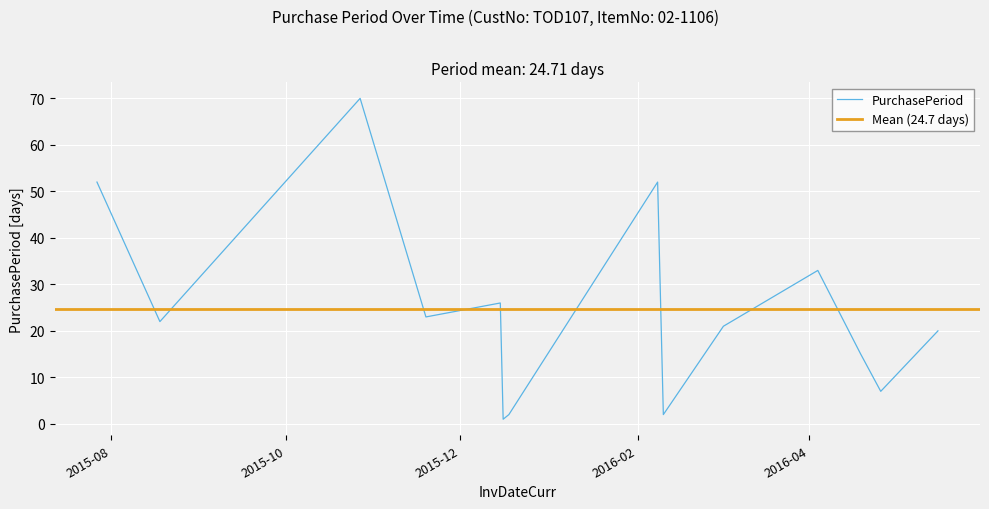

At which label does the data first exceed 22?

2015-07-27